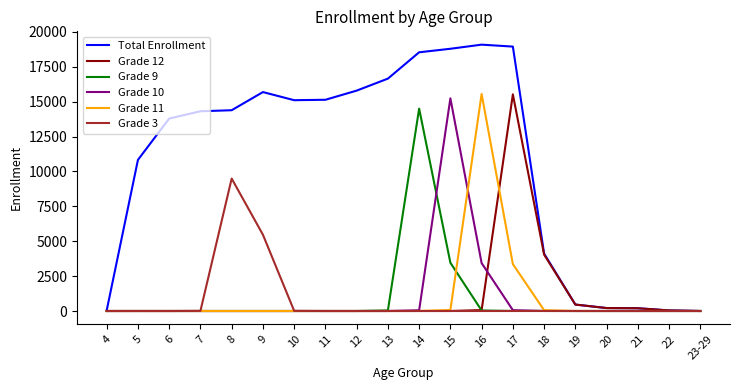

How many lines are shown in the chart?

6